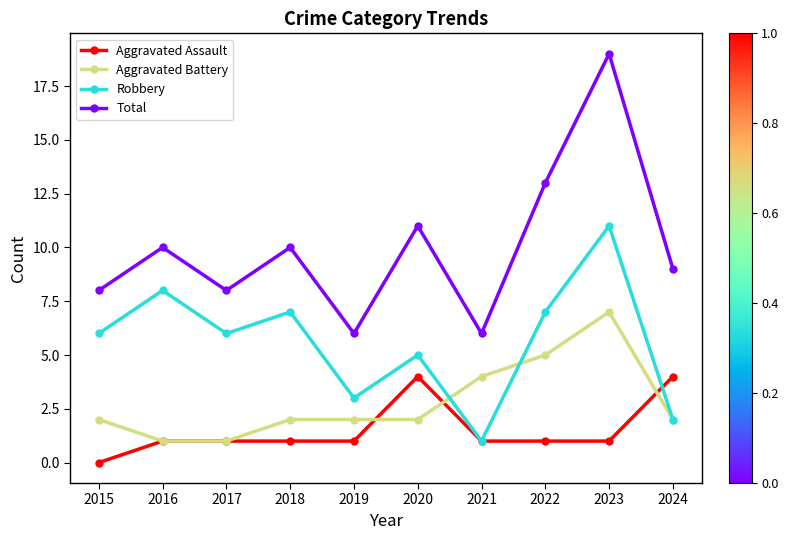

Count the Aggravated Assault values in the range 1 to 2.

7